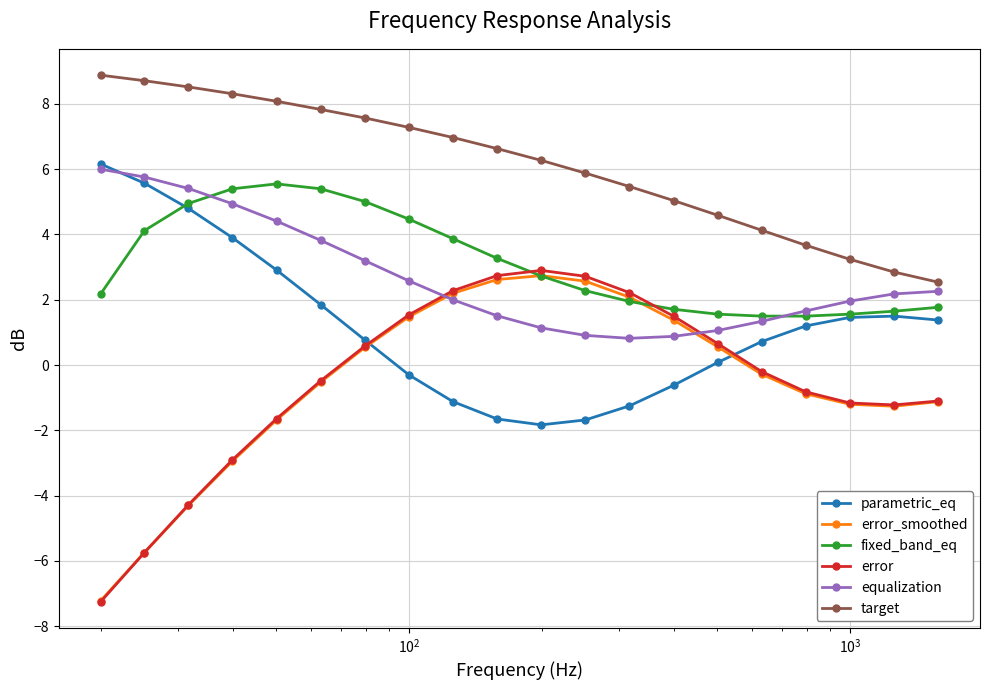

What is the value of the fixed_band_eq point at the 16th from the left?

1.5